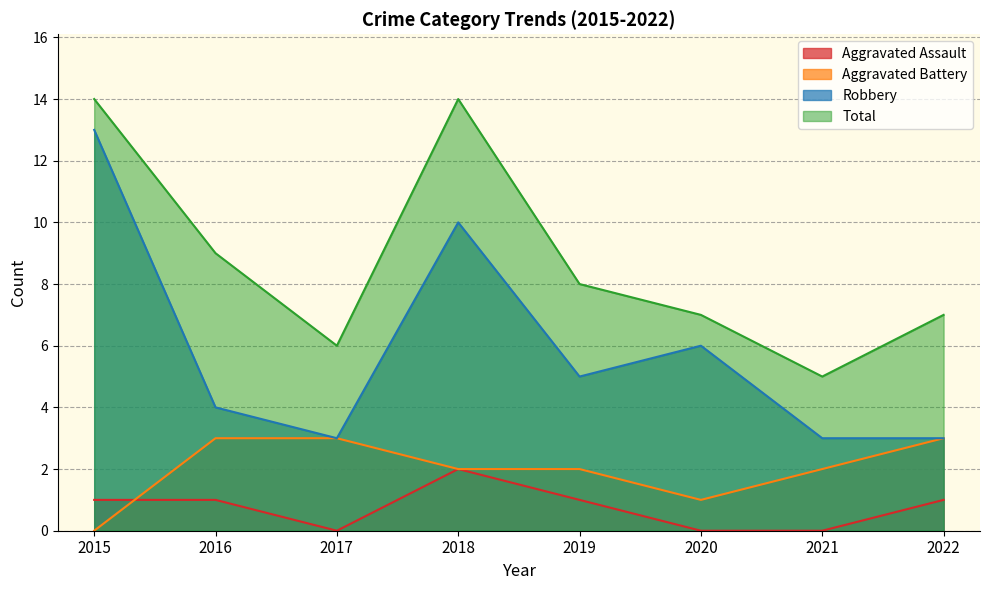

True or false: Total has more than 2 interior local peaks.

False